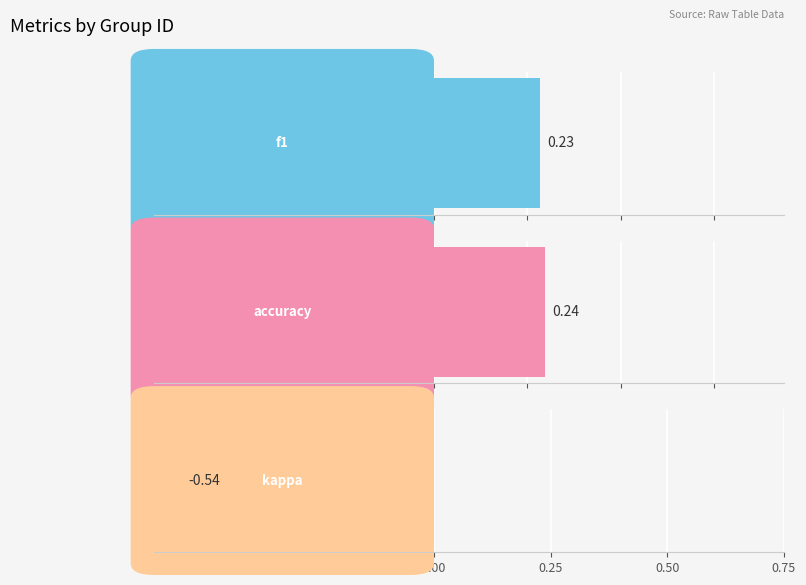

What are all the series names shown in the legend?

f1, accuracy, kappa